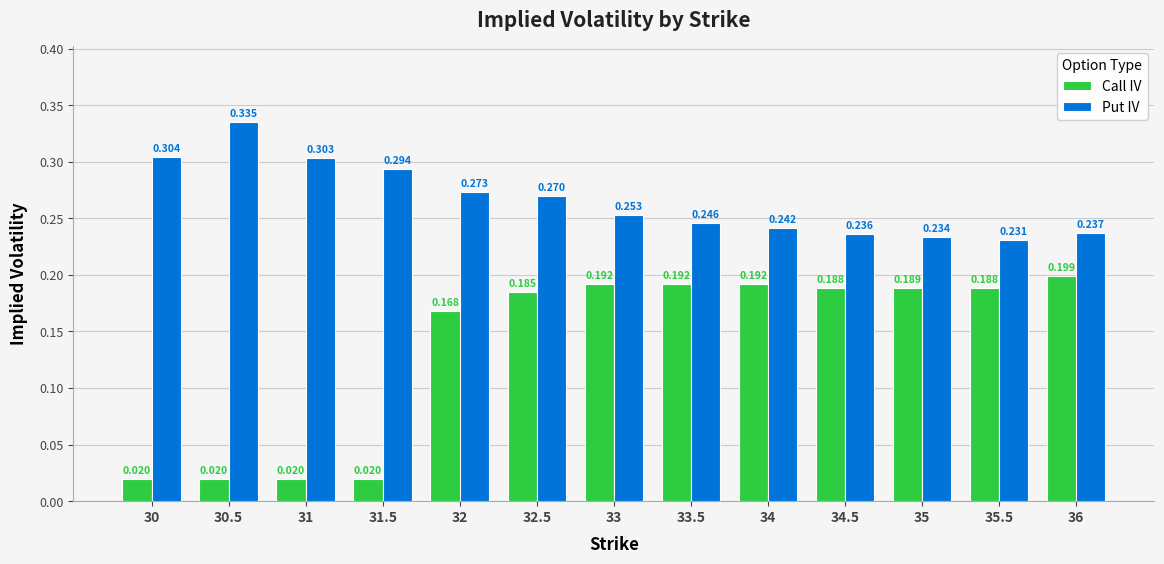

Is it true that Put IV equals 0.4 at 34?

False